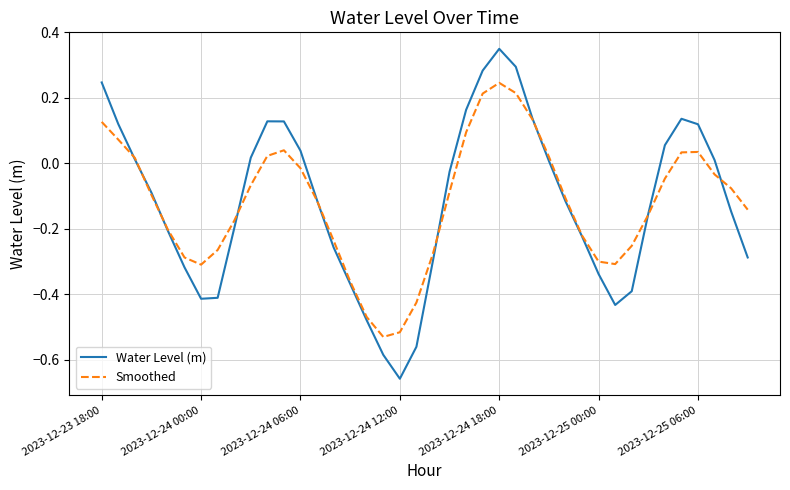

After their last crossing, which series has the higher values: Smoothed or Water Level (m)?

Smoothed